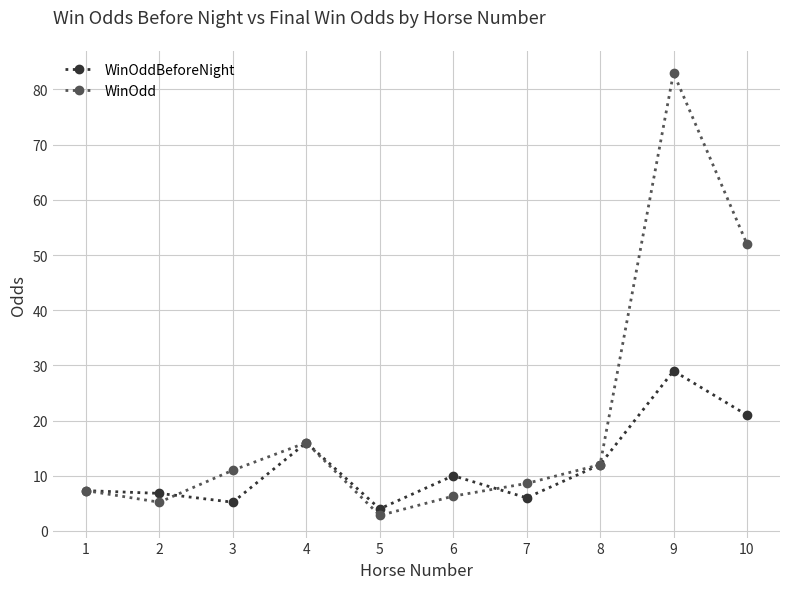

List the series in order of their overall mean, lowest first.

WinOddBeforeNight, WinOdd